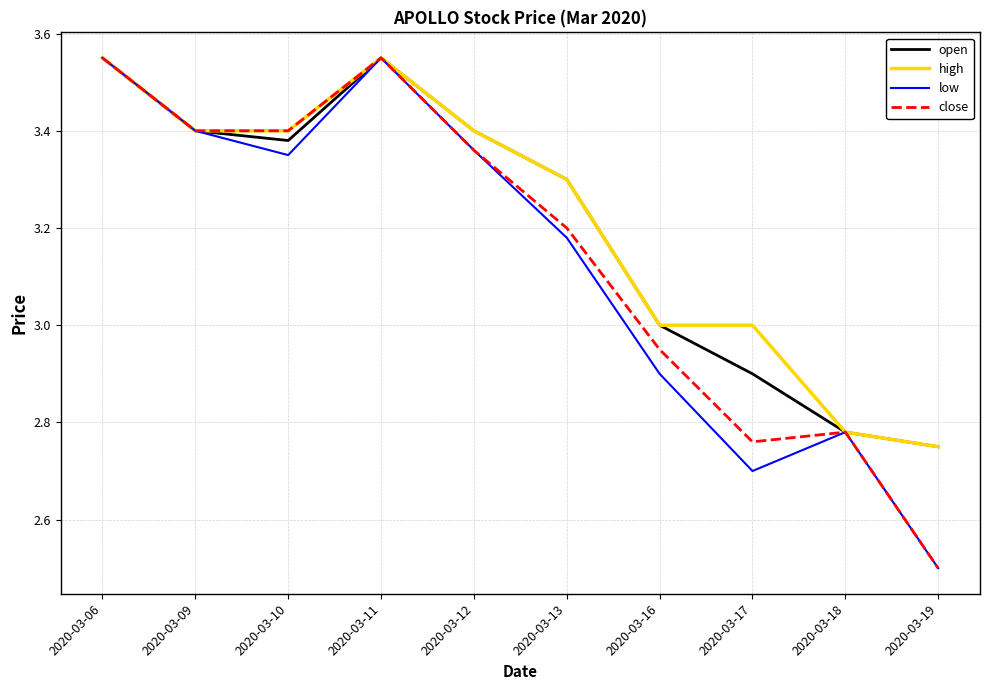

What is the lowest value of the low series?

2.5